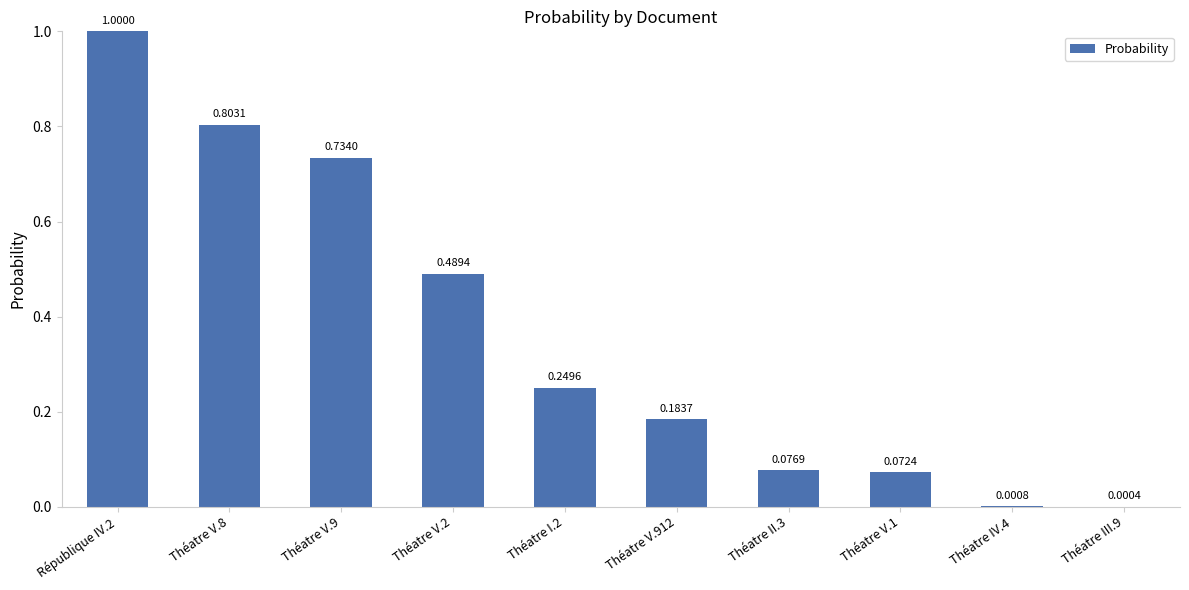

Between Théatre V.9 and Théatre V.1, which is larger?

Théatre V.9